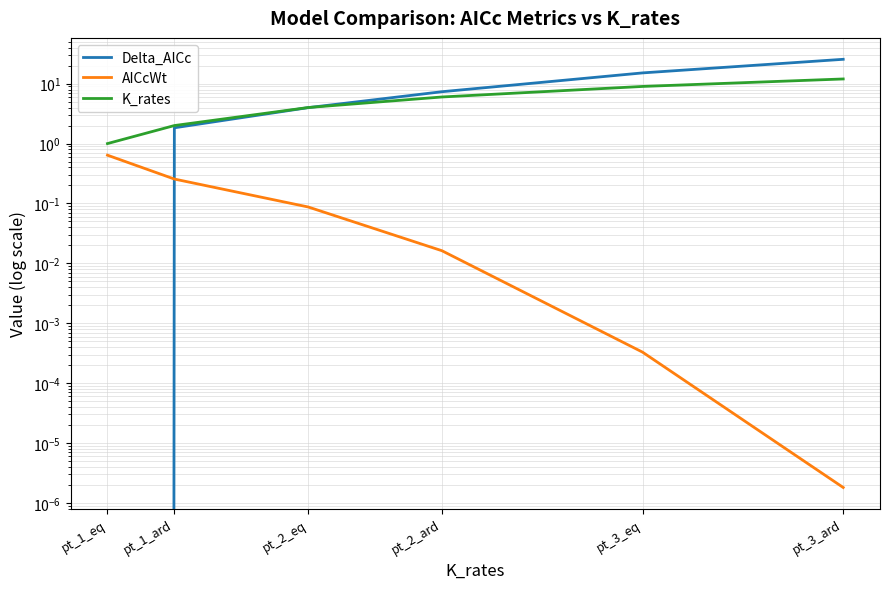

Count the number of data series in this chart.

3